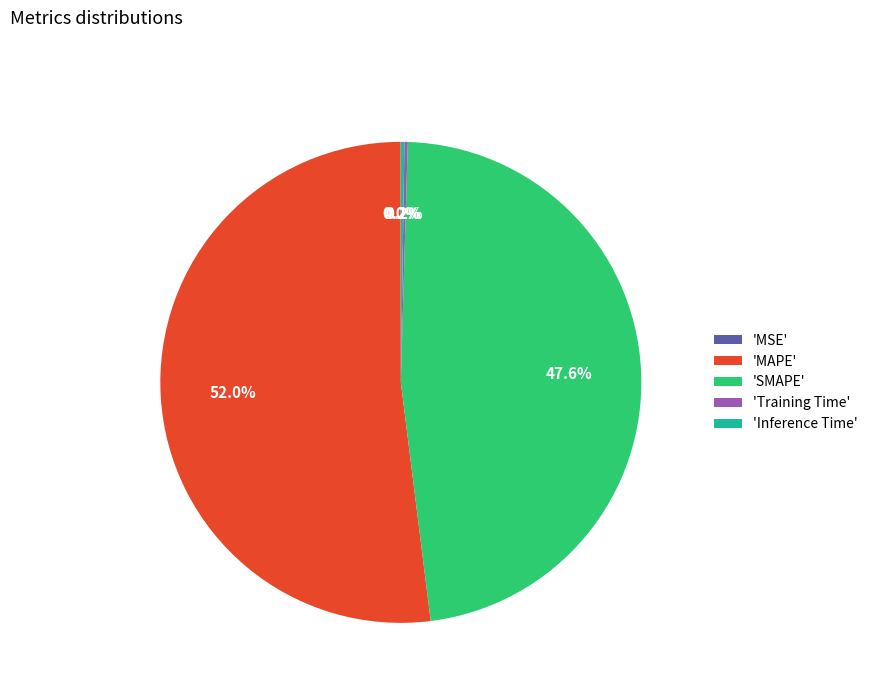

Which slice represents more than half of the pie?

'MAPE'